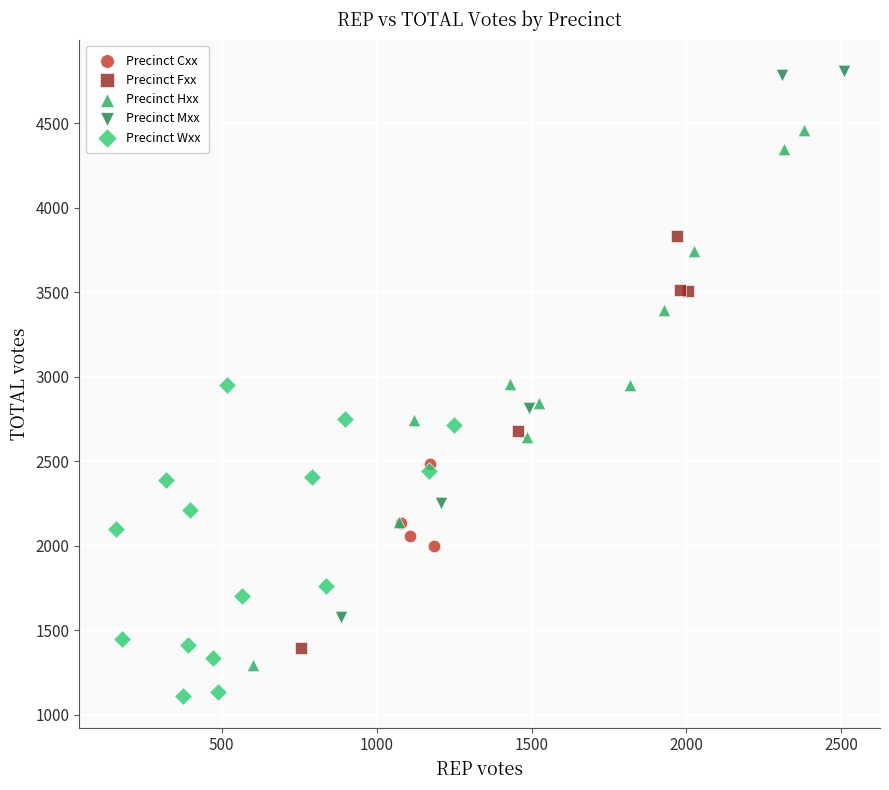

Which series reaches the minimum Y coordinate?

Precinct Wxx